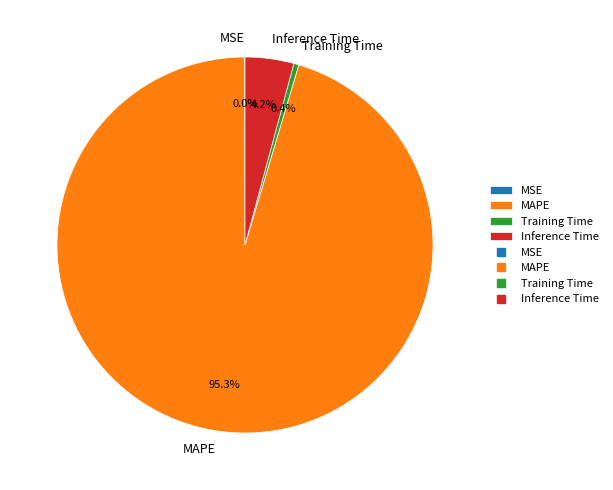

Which category accounts for the majority?

MAPE